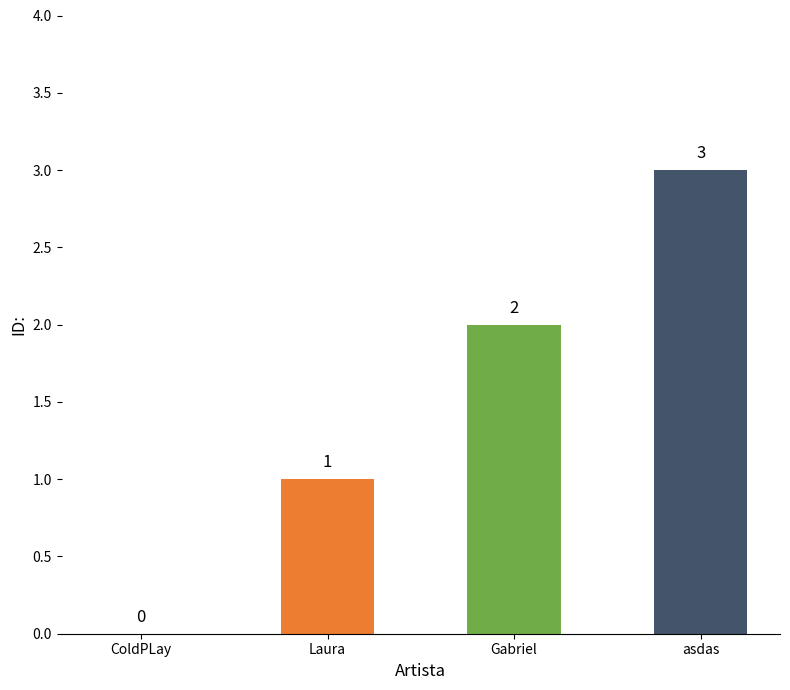

How many values are between 1 and 3?

3